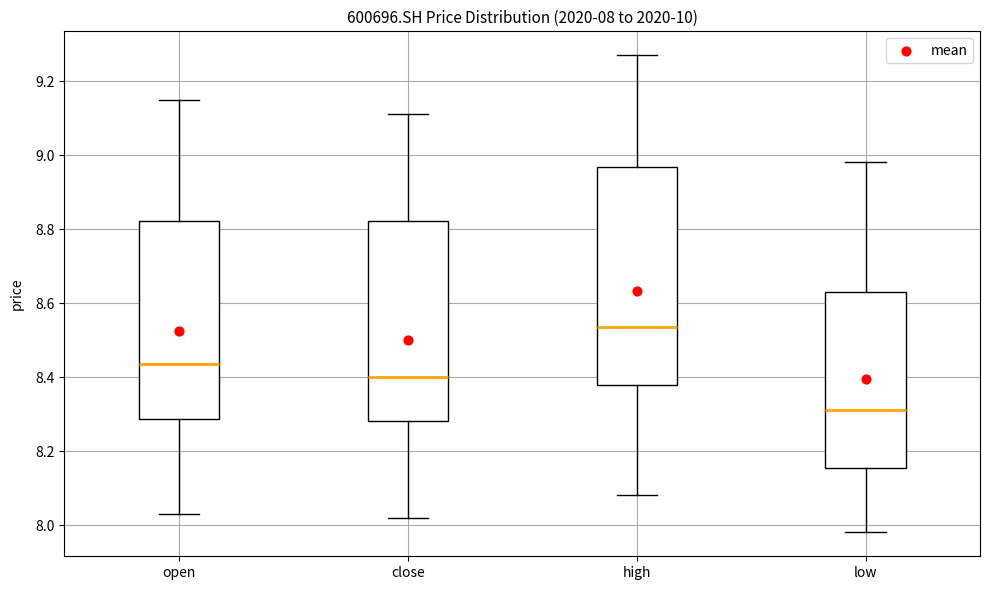

Which box's median line is the lowest?

low